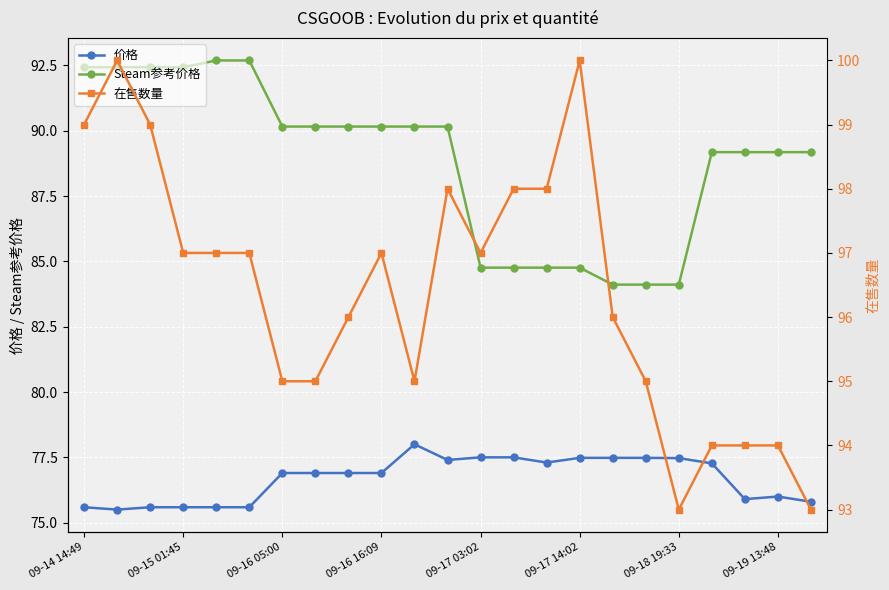

At how many categories does at least one series exceed 86?

23